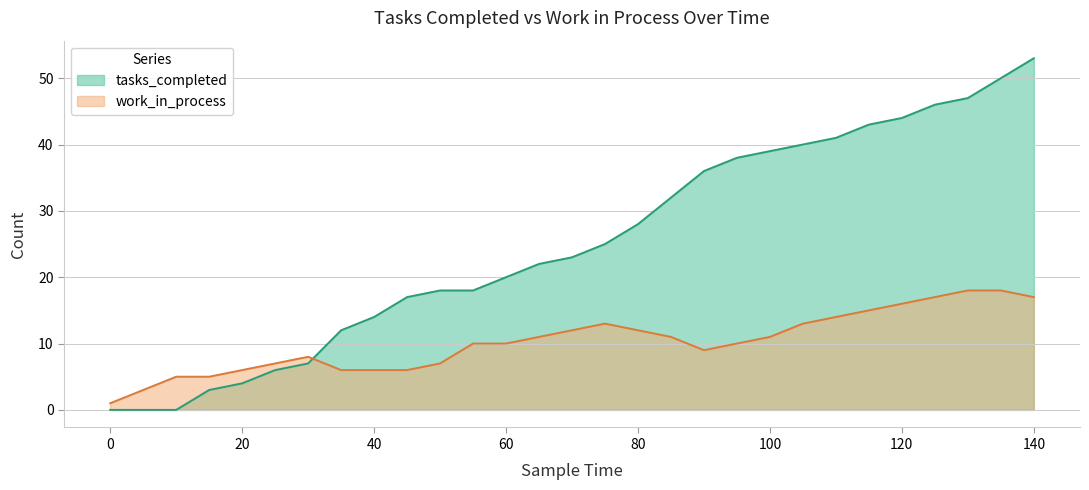

Which series has the largest total across all categories?

tasks_completed